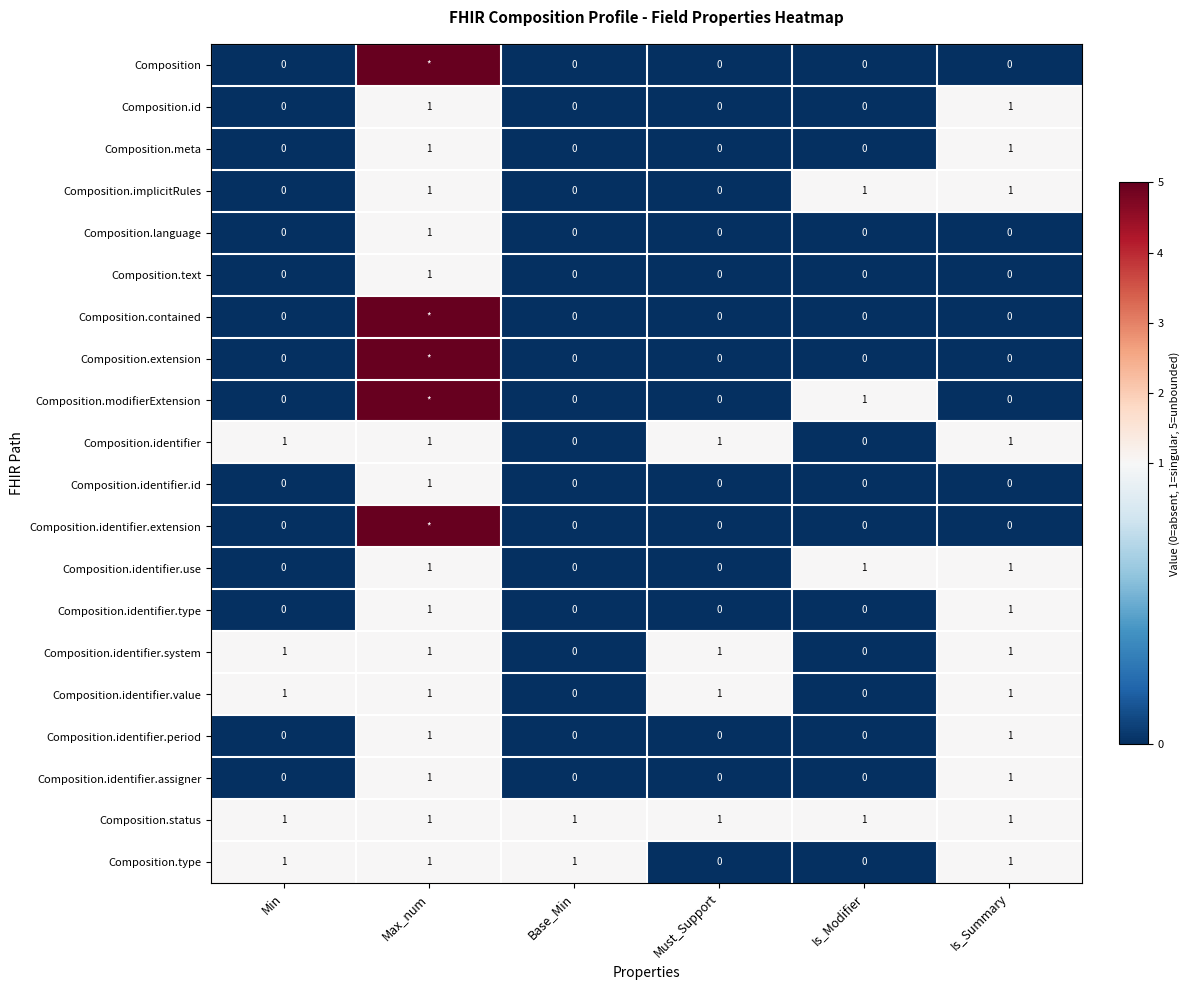

The value of Composition.identifier.use at Max_num is 1. True or false?

True